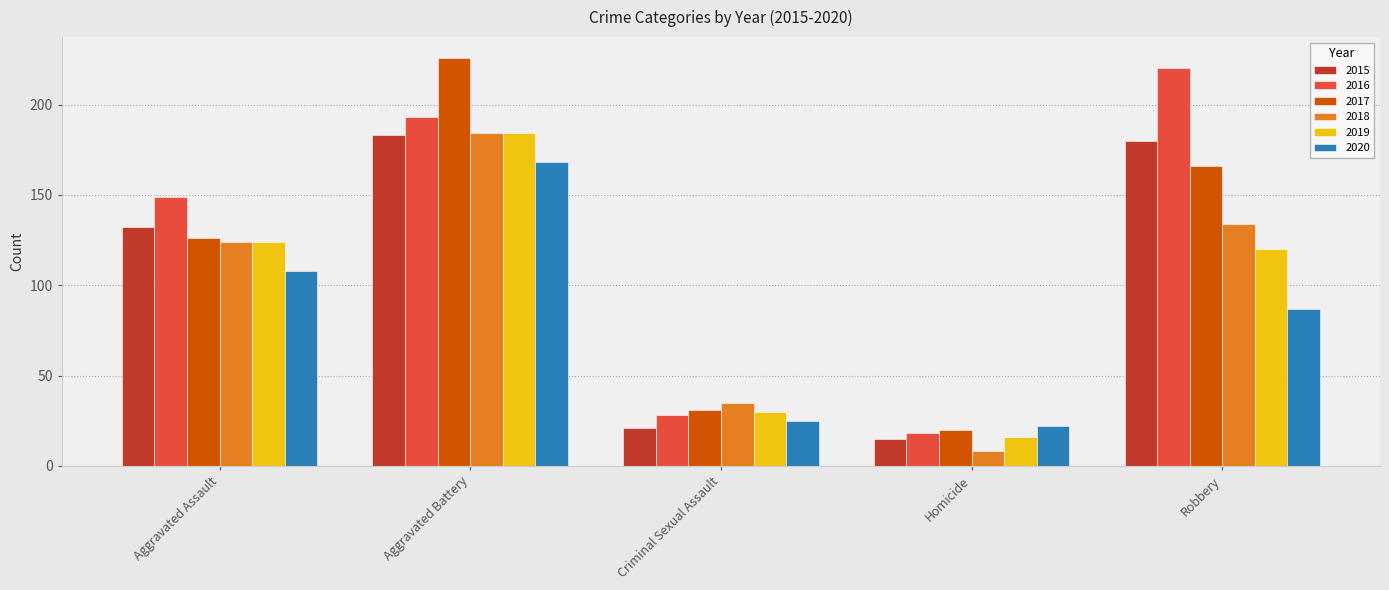

List the labels in order of 2018 value, smallest first.

Homicide, Criminal Sexual Assault, Aggravated Assault, Robbery, Aggravated Battery